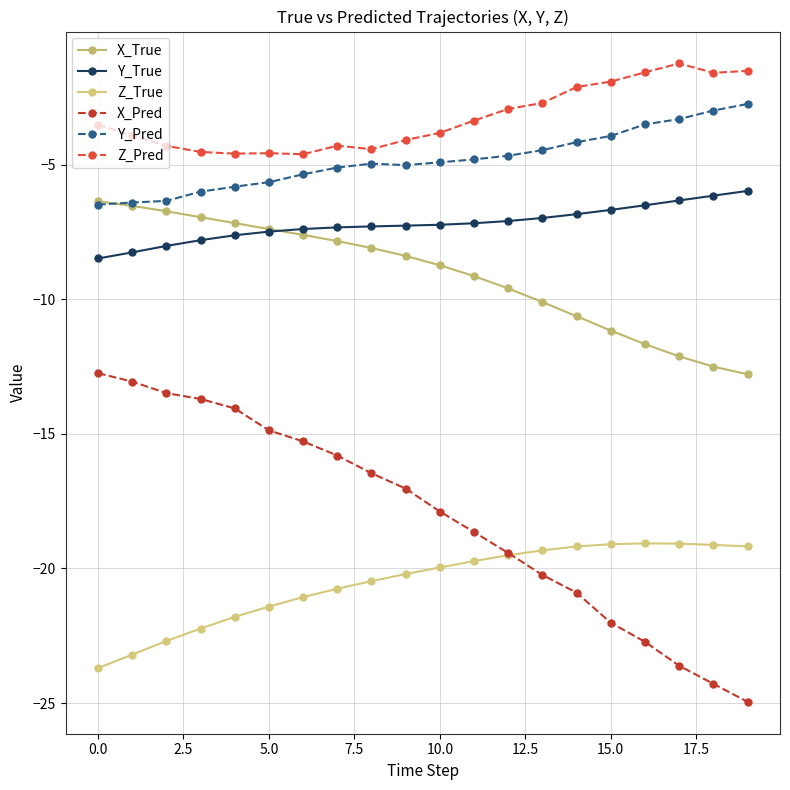

Reading left to right, list all the values displayed in this chart.

X_True: -6.4	-6.5	-6.7	-7.0	-7.2	-7.4	-7.6	-7.8	-8.1	-8.4	-8.7	-9.1	-9.6	-10.1	-10.6	-11.2	-11.7	-12.1	-12.5	-12.8
Y_True: -8.5	-8.3	-8.0	-7.8	-7.6	-7.5	-7.4	-7.3	-7.3	-7.3	-7.2	-7.2	-7.1	-7.0	-6.8	-6.7	-6.5	-6.3	-6.2	-6.0
Z_True: -23.7	-23.2	-22.7	-22.2	-21.8	-21.4	-21.1	-20.8	-20.5	-20.2	-20.0	-19.7	-19.5	-19.3	-19.2	-19.1	-19.1	-19.1	-19.1	-19.2
X_Pred: -12.7	-13.1	-13.5	-13.7	-14.1	-14.9	-15.3	-15.8	-16.5	-17.0	-17.9	-18.6	-19.4	-20.2	-20.9	-22.0	-22.7	-23.6	-24.3	-24.9
Y_Pred: -6.5	-6.4	-6.4	-6.0	-5.8	-5.7	-5.4	-5.1	-5.0	-5.0	-4.9	-4.8	-4.7	-4.5	-4.2	-3.9	-3.5	-3.3	-3.0	-2.8
Z_Pred: -3.5	-3.9	-4.3	-4.5	-4.6	-4.6	-4.6	-4.3	-4.4	-4.1	-3.8	-3.4	-2.9	-2.7	-2.1	-1.9	-1.6	-1.2	-1.6	-1.5